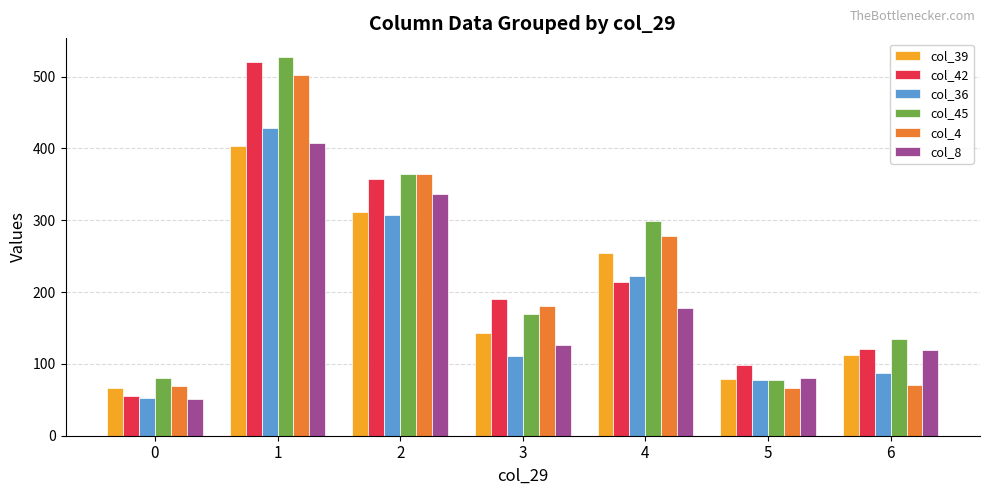

The value of col_36 at 4 is 223. True or false?

True